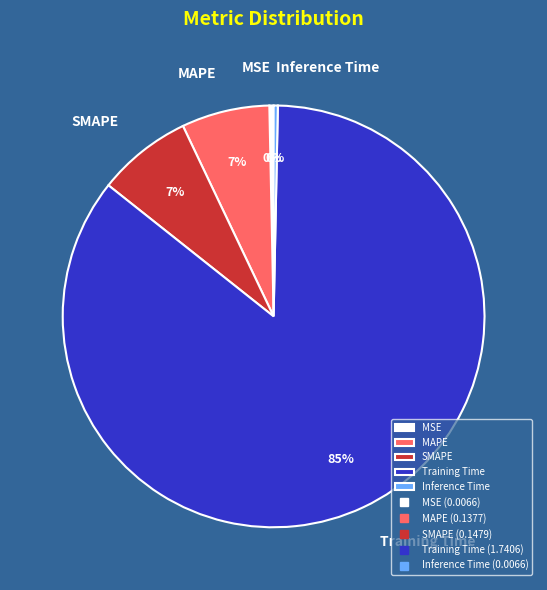

Is there a majority slice in this chart?

Yes